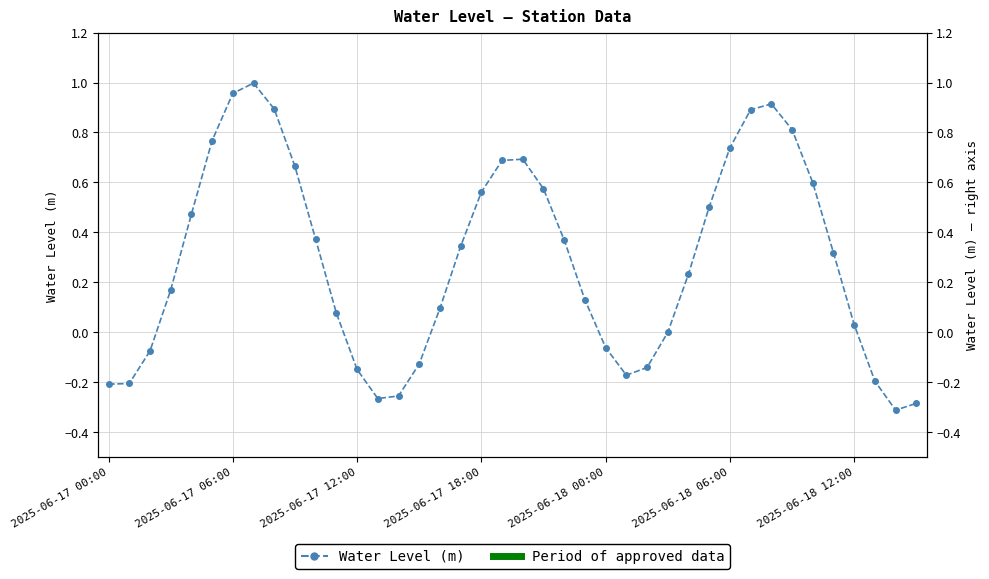

How many points are higher than both their immediate neighbors (excluding endpoints)?

3